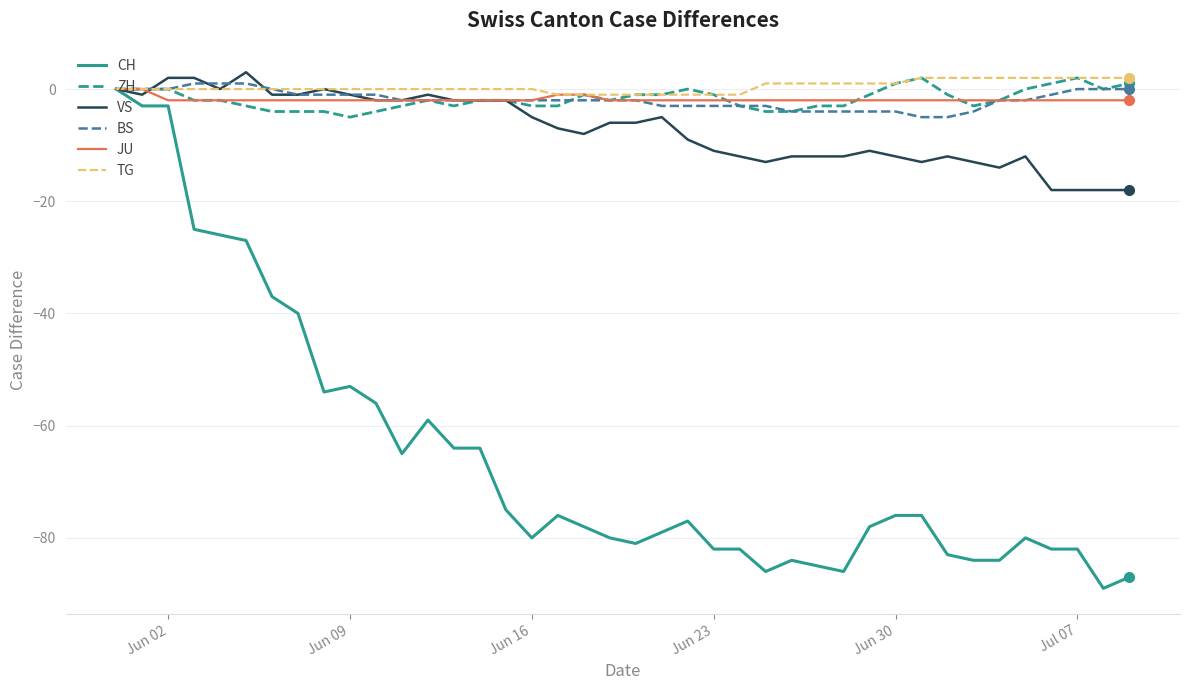

What is the highest value of the TG series?

2